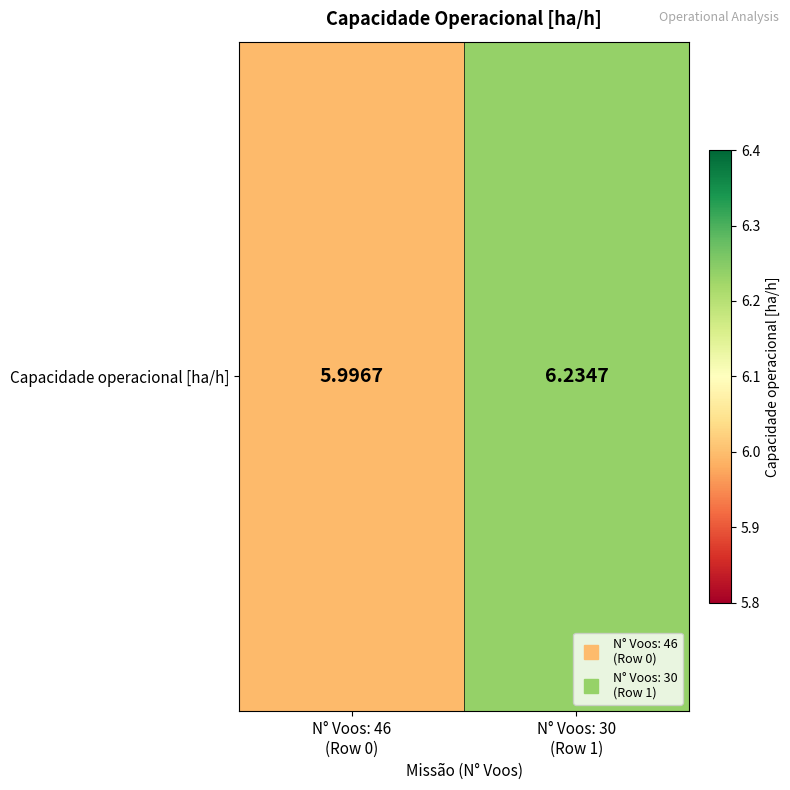

Reading left to right, list all the values displayed in this chart.

N° Voos: 46
(Row 0)=6.0	N° Voos: 30
(Row 1)=6.2